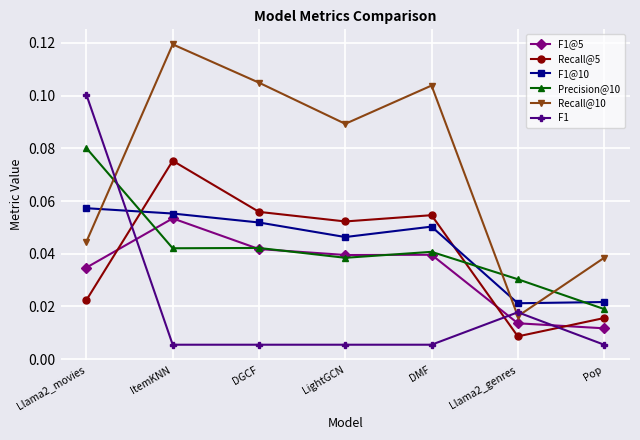

Which category has the lowest value in the Precision@10 series?

Pop